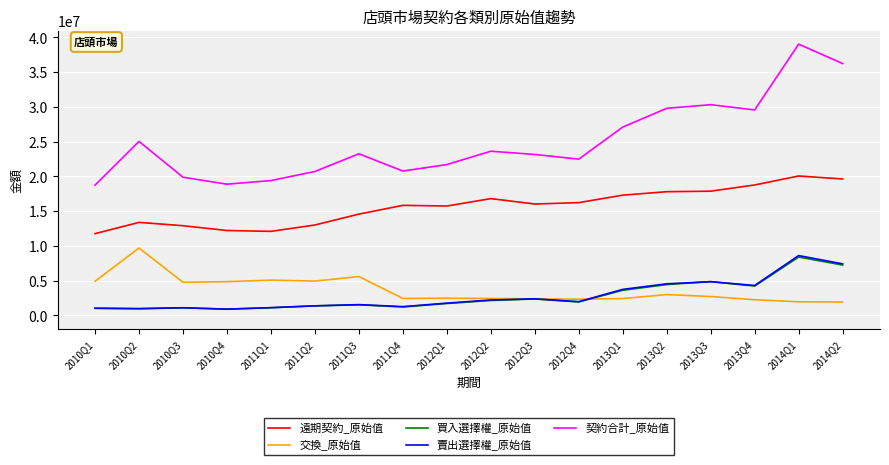

At which label does 買入選擇權_原始值 reach its peak?

2014Q1